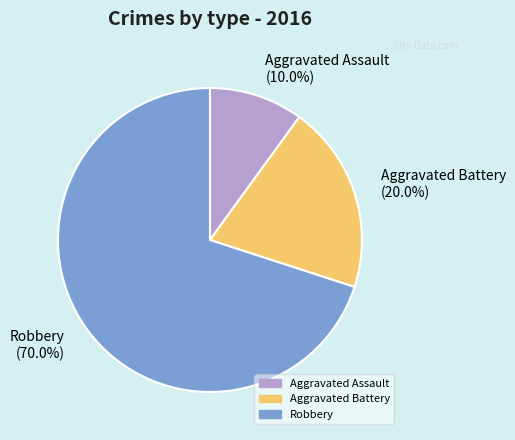

To the nearest percent, what is the difference between the largest and smallest slice percentages?

60%